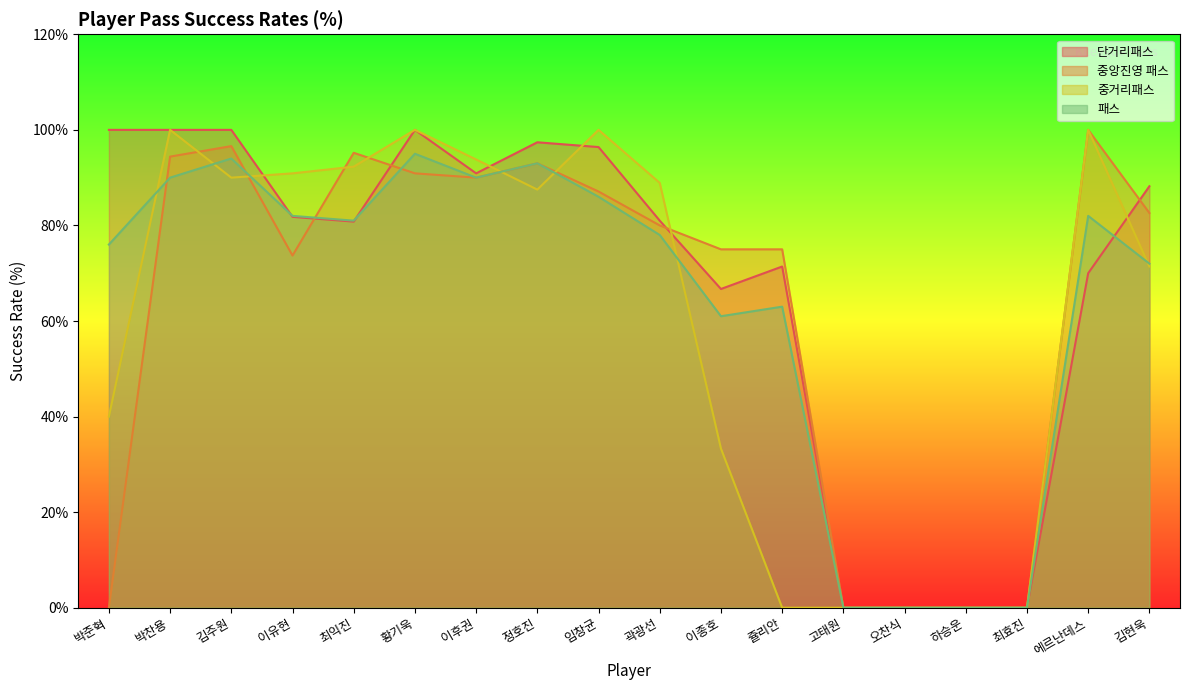

Reading left to right, what are all the values shown in this chart?

단거리패스: 100.0	100.0	100.0	81.8	80.8	100.0	90.9	97.4	96.4	81.0	66.7	71.4	0.0	0.0	0.0	0.0	70.0	88.2
중앙진영 패스: 0.0	94.4	96.6	73.7	95.2	90.9	90.0	93.0	87.1	80.0	75.0	75.0	0.0	0.0	0.0	0.0	100.0	82.6
중거리패스: 40.0	100.0	90.0	90.9	92.3	100.0	93.8	87.5	100.0	88.9	33.3	0.0	0.0	0.0	0.0	0.0	100.0	71.4
패스: 76.0	90.0	94.0	82.0	81.0	95.0	90.0	93.0	86.0	78.0	61.0	63.0	0.0	0.0	0.0	0.0	82.0	72.0